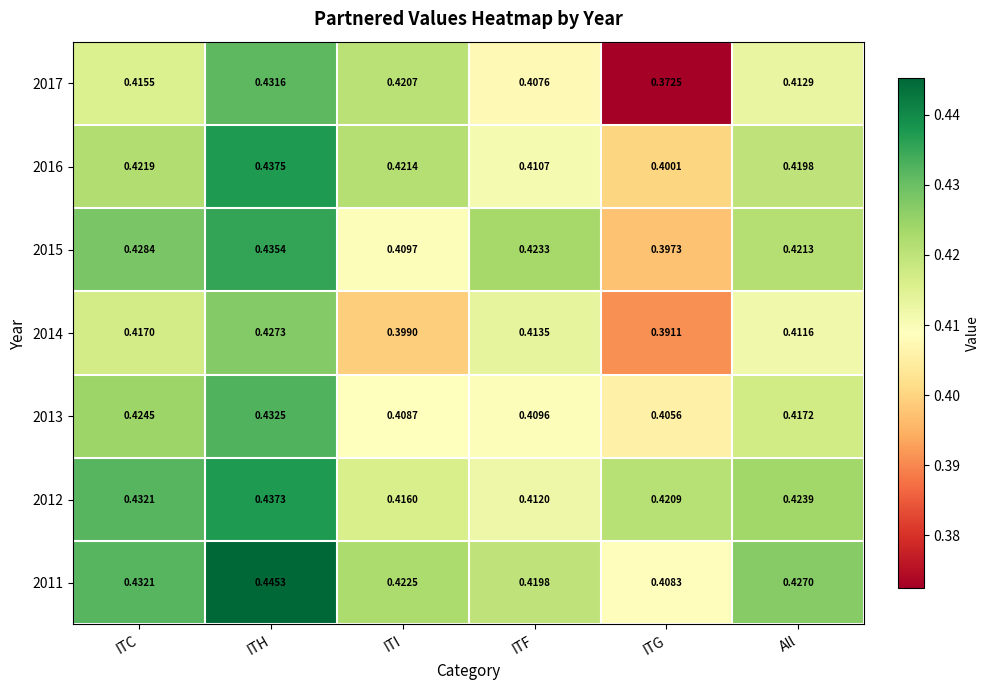

Rank the categories by 2013 value from highest to lowest.

ITH, ITC, All, ITF, ITI, ITG